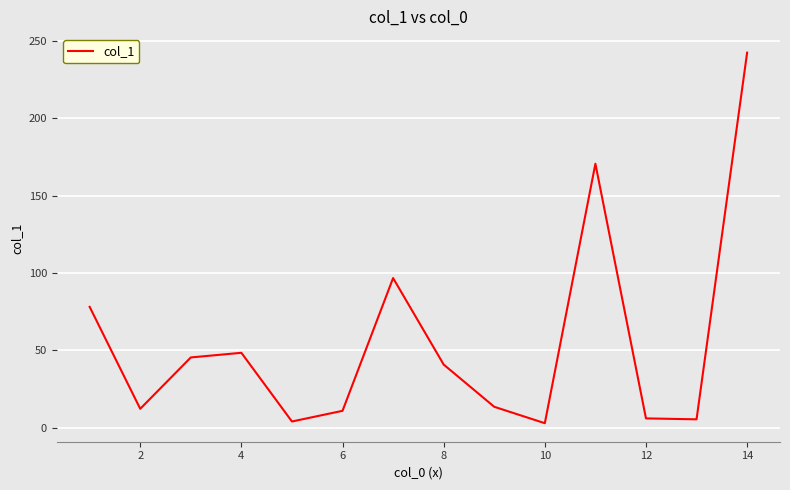

What is the maximum value shown in the chart?

242.5